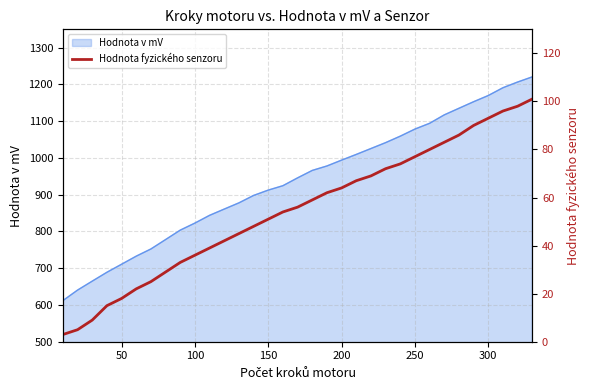

The value at 150 is 10. True or false?

False